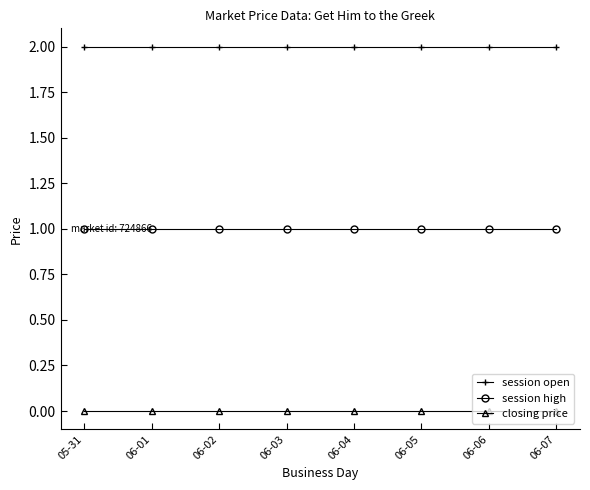

True or false: session open and session high intersect in this chart.

False